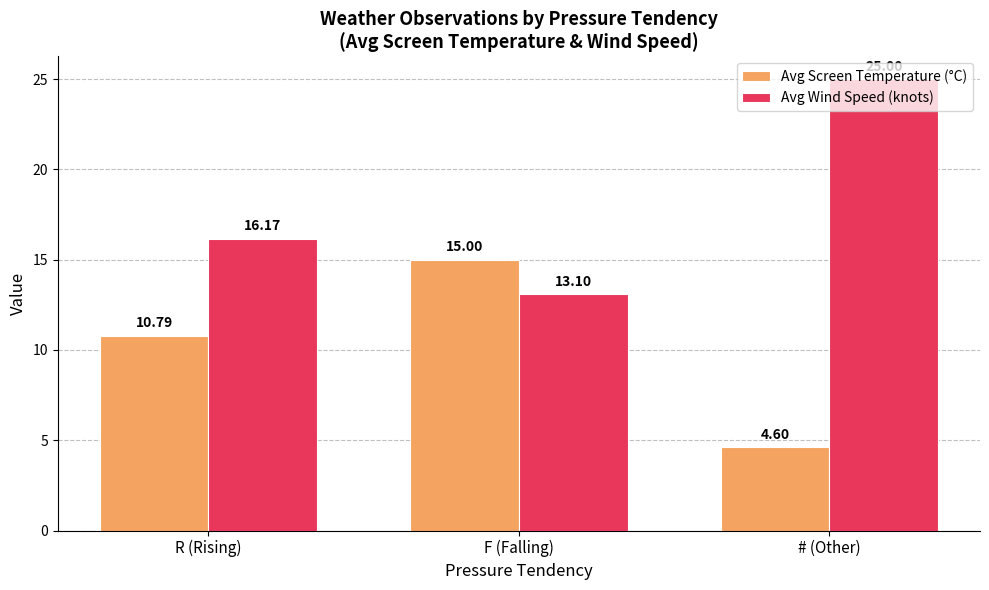

How many groups of bars are there?

3